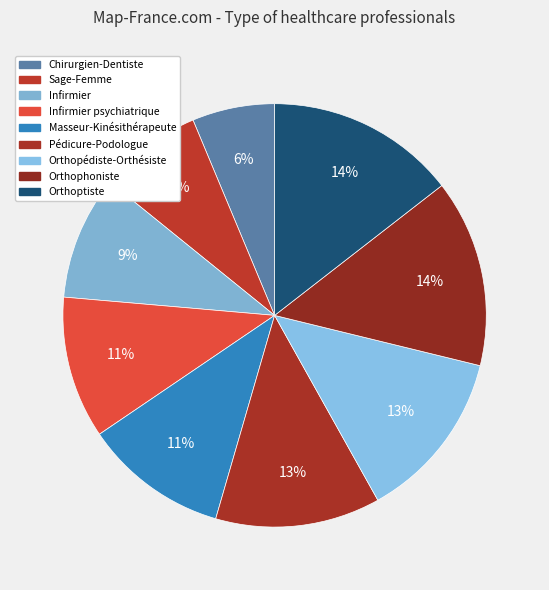

Count the number of slices in the pie.

9